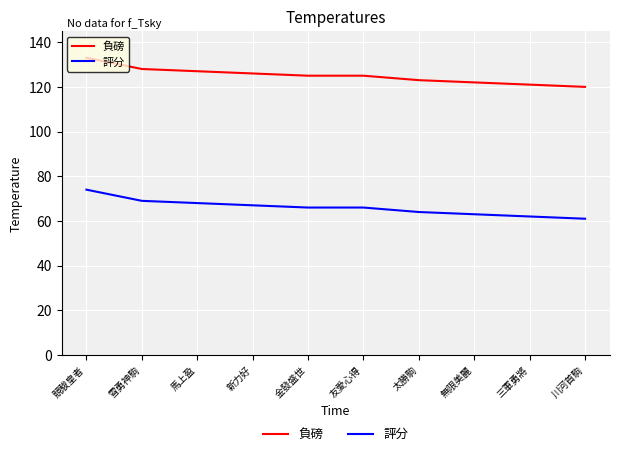

True or false: 評分 has a value of 74 at 競駿皇者.

True